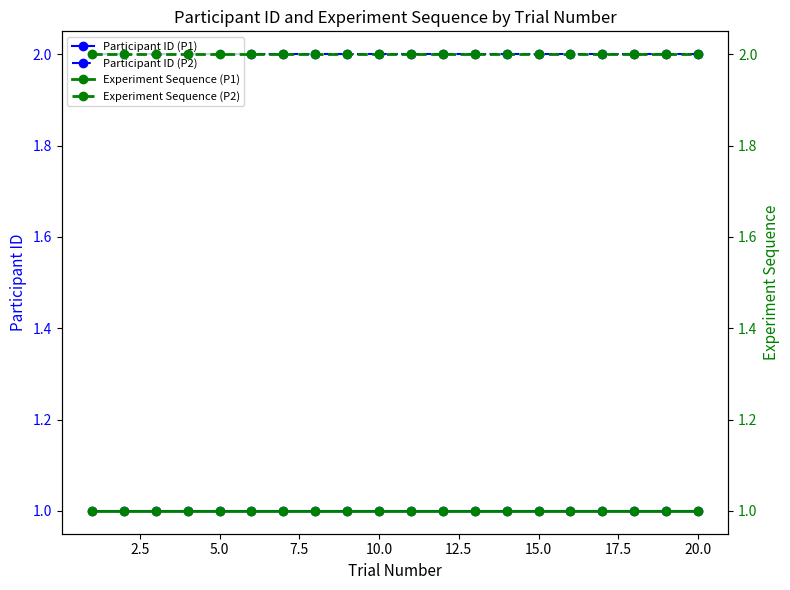

At how many categories does at least one series exceed 1?

20